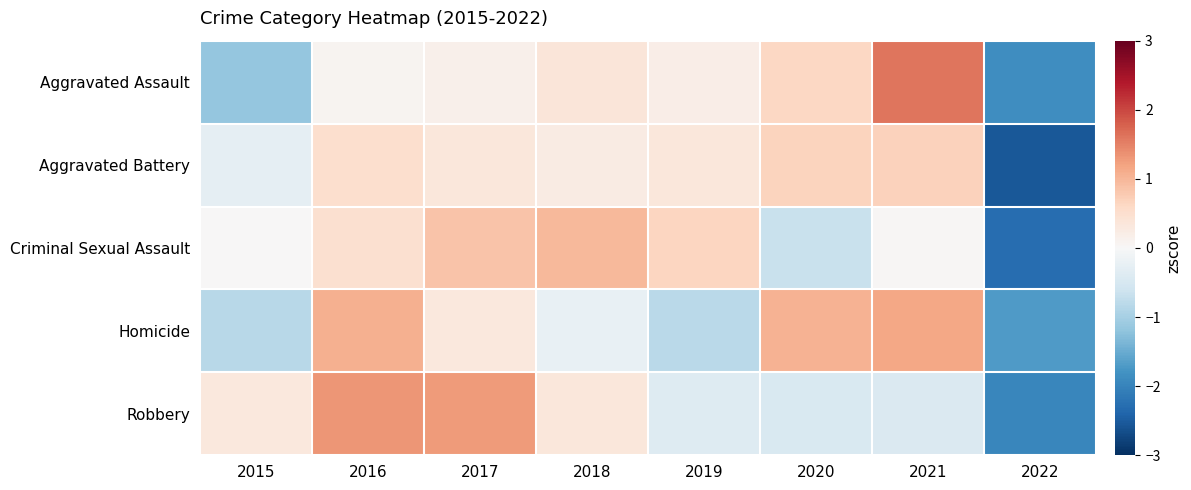

What is the greatest value displayed?

1.6